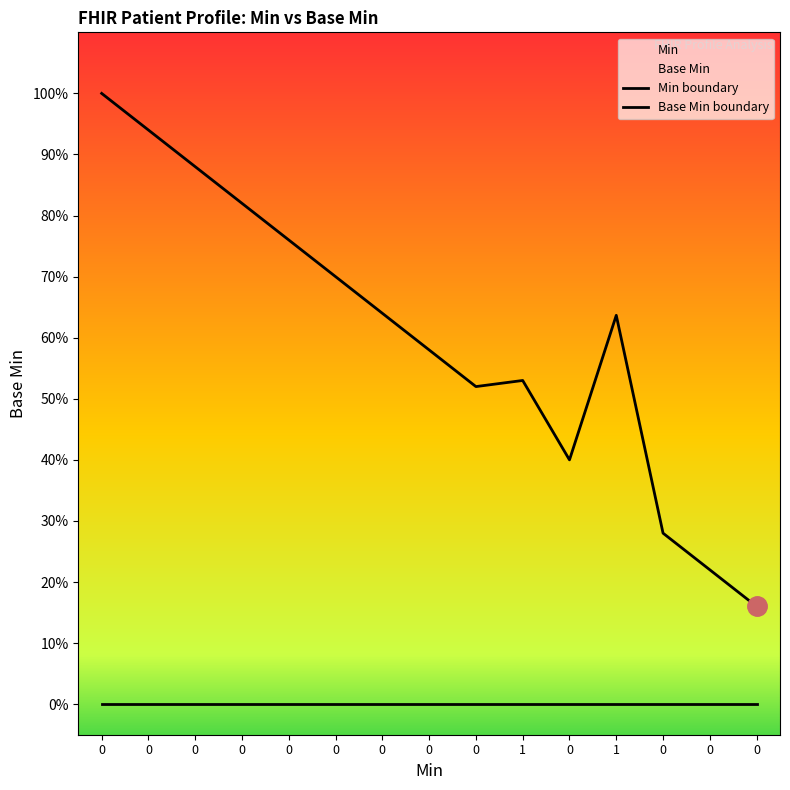

Reading left to right, transcribe all the data shown in this chart.

Min boundary: 1.0	0.9	0.9	0.8	0.8	0.7	0.6	0.6	0.5	0.5	0.4	0.6	0.3	0.2	0.2
Base Min boundary: 0.0	0.0	0.0	0.0	0.0	0.0	0.0	0.0	0.0	0.0	0.0	0.0	0.0	0.0	0.0